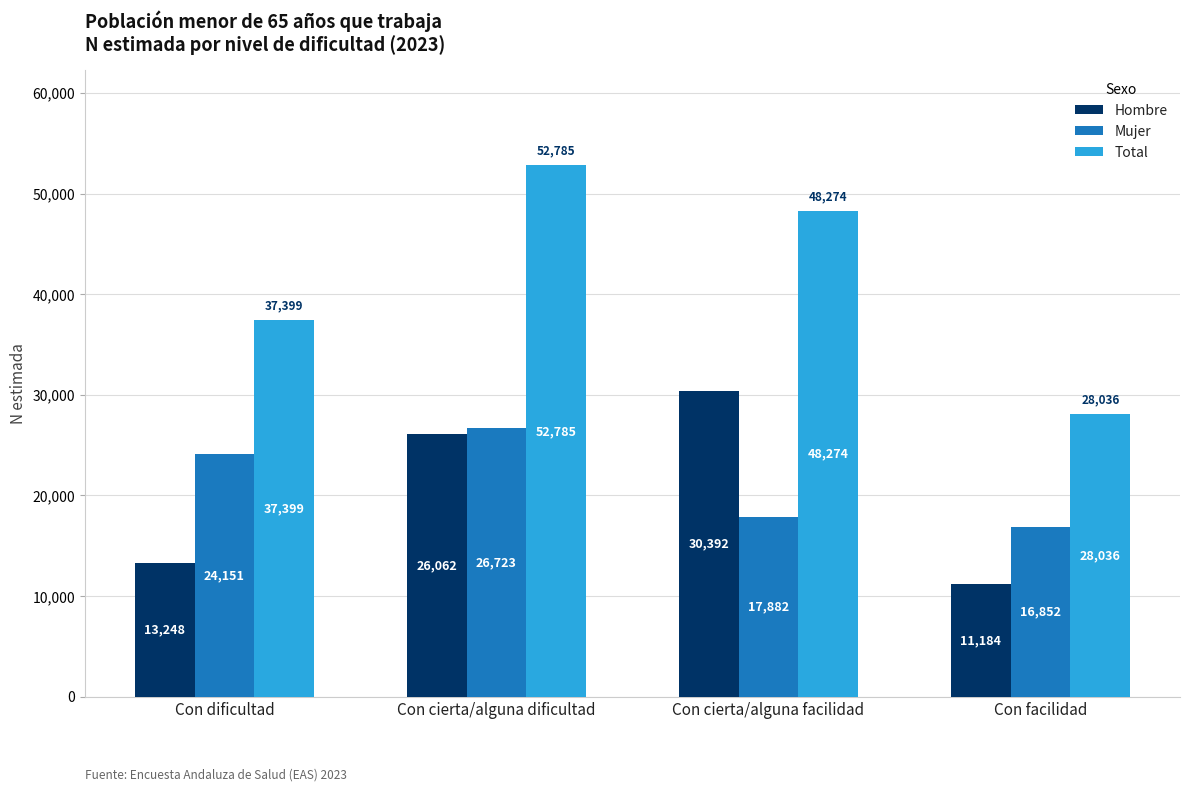

Which category has the lowest value in the Mujer series?

Con facilidad